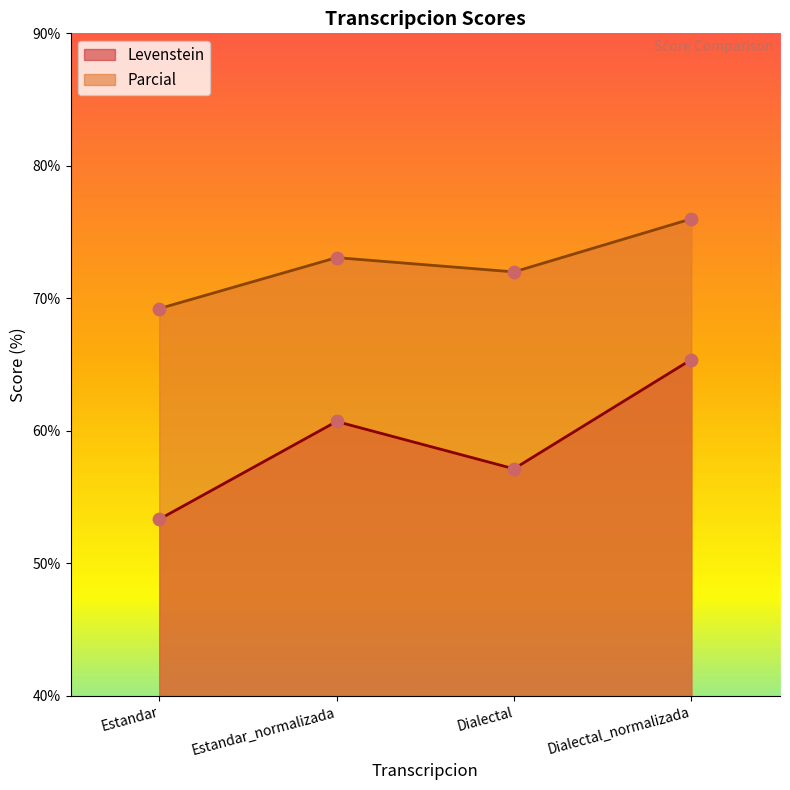

Which series has the largest total across all categories?

Parcial